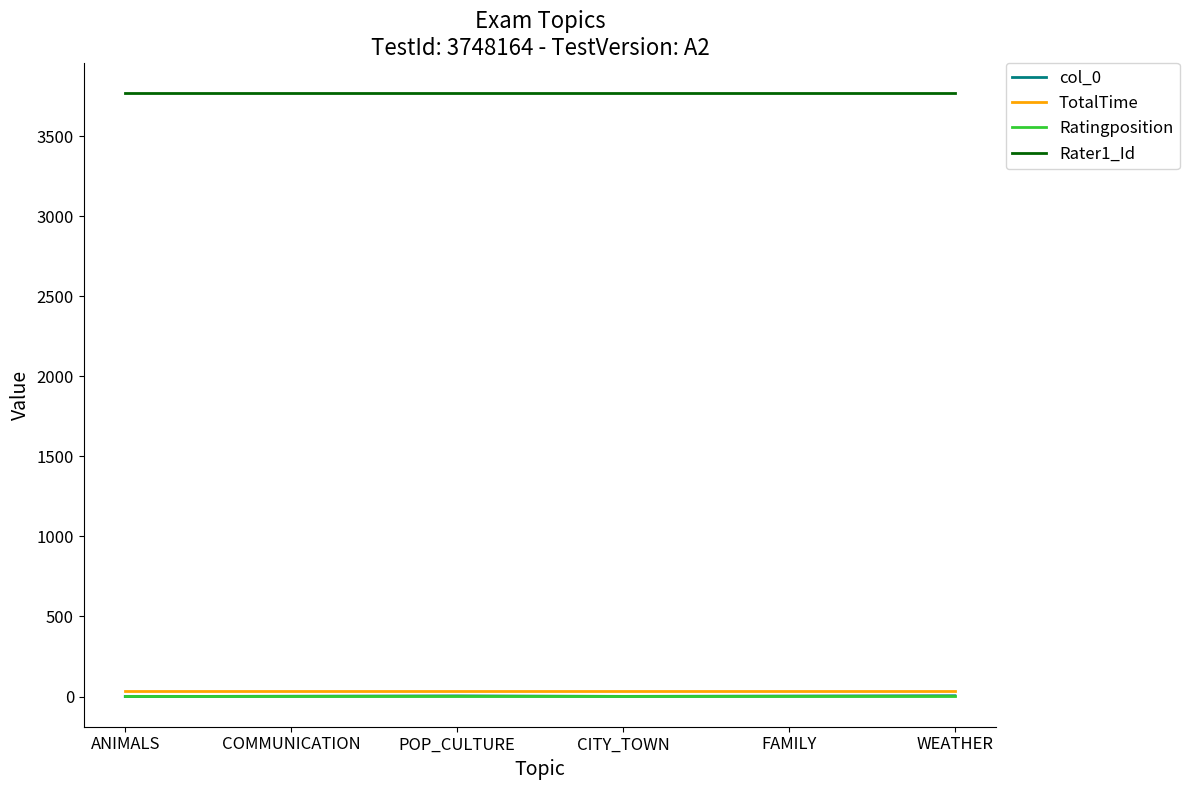

What is the greatest value displayed?

3768